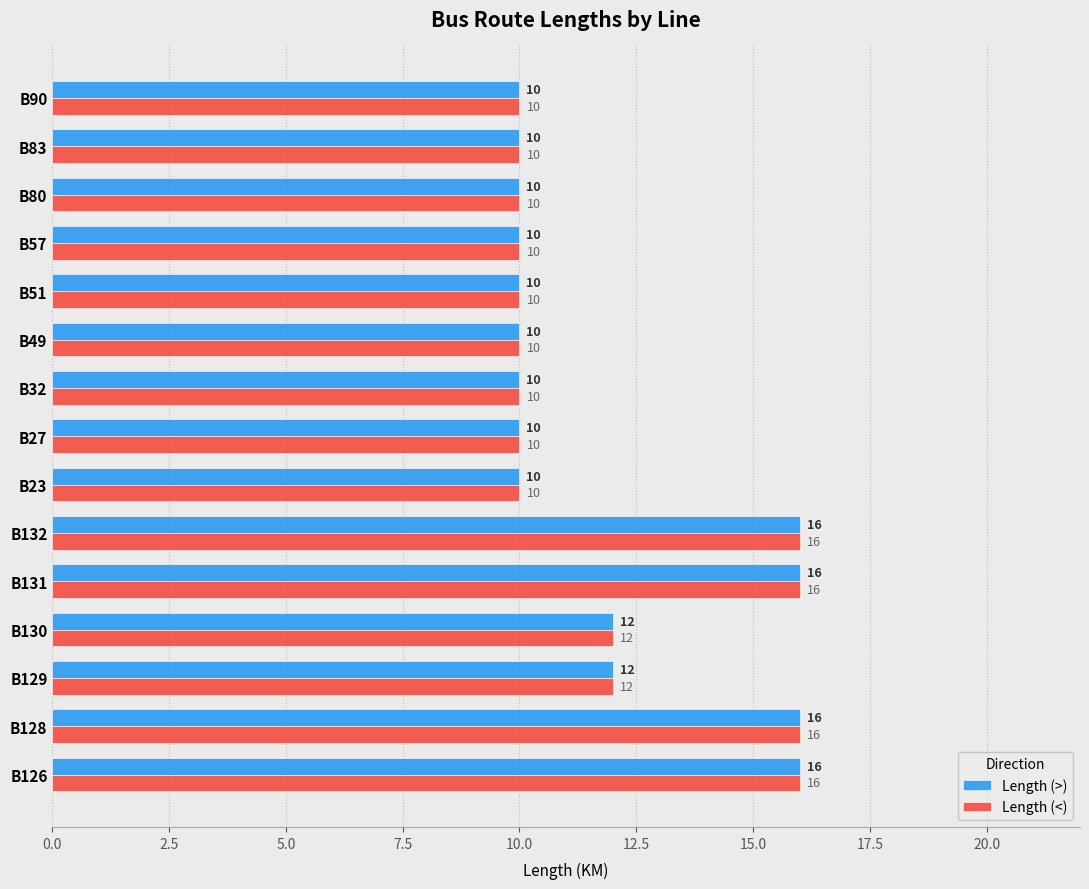

Count the Length (<) values in the range 10 to 16.

15